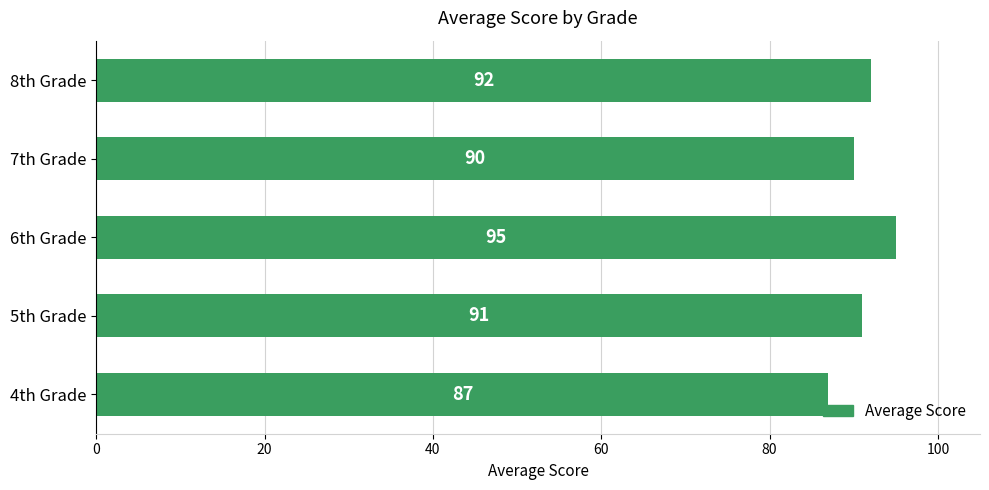

Is it true that the value at 5th Grade is 134?

False